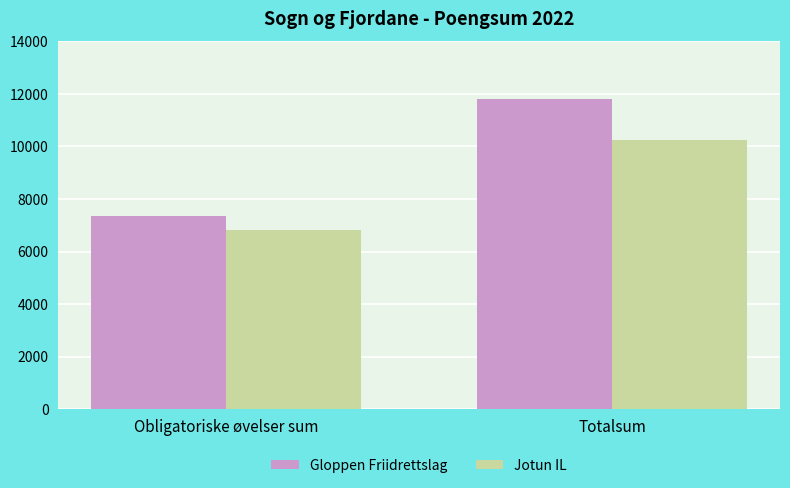

At how many categories does at least one series exceed 11517?

1